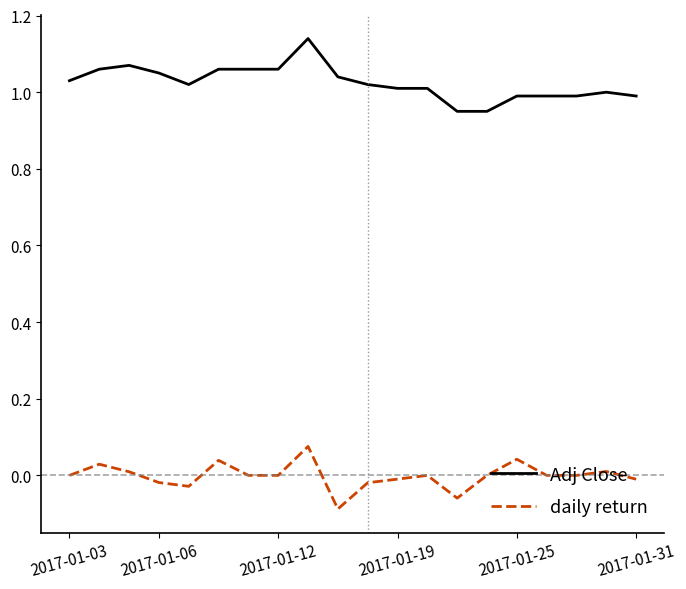

Which series has the largest total across all categories?

Adj Close